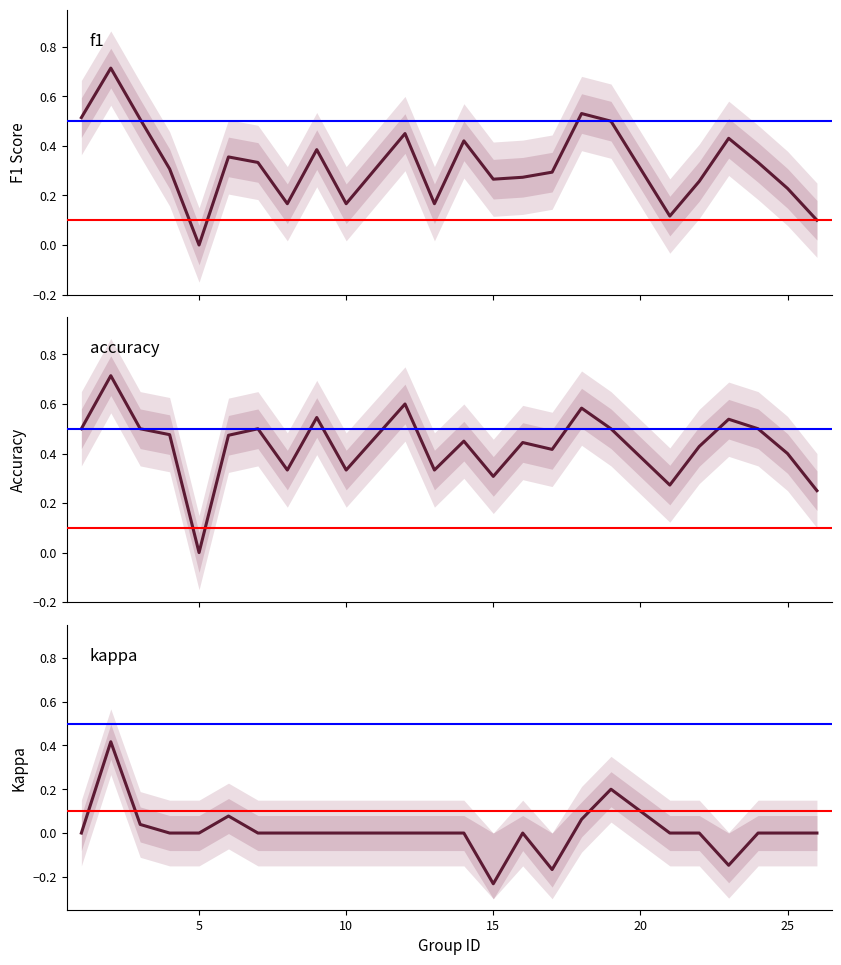

In f1, how many points are higher than both neighbors (excluding endpoints)?

7